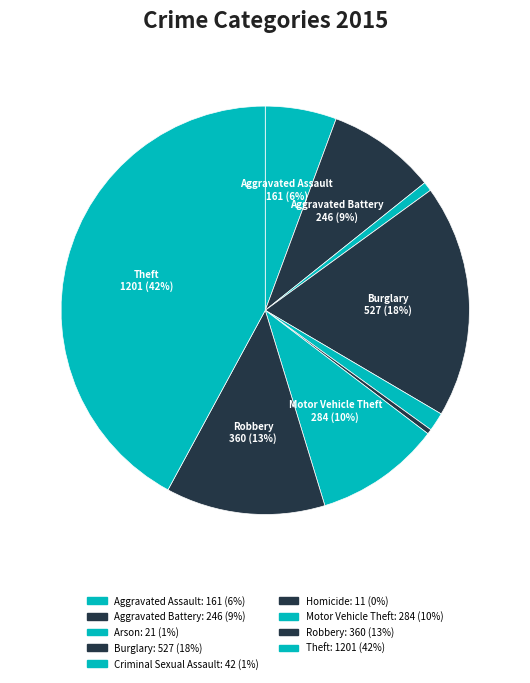

Count the number of slices in the pie.

9